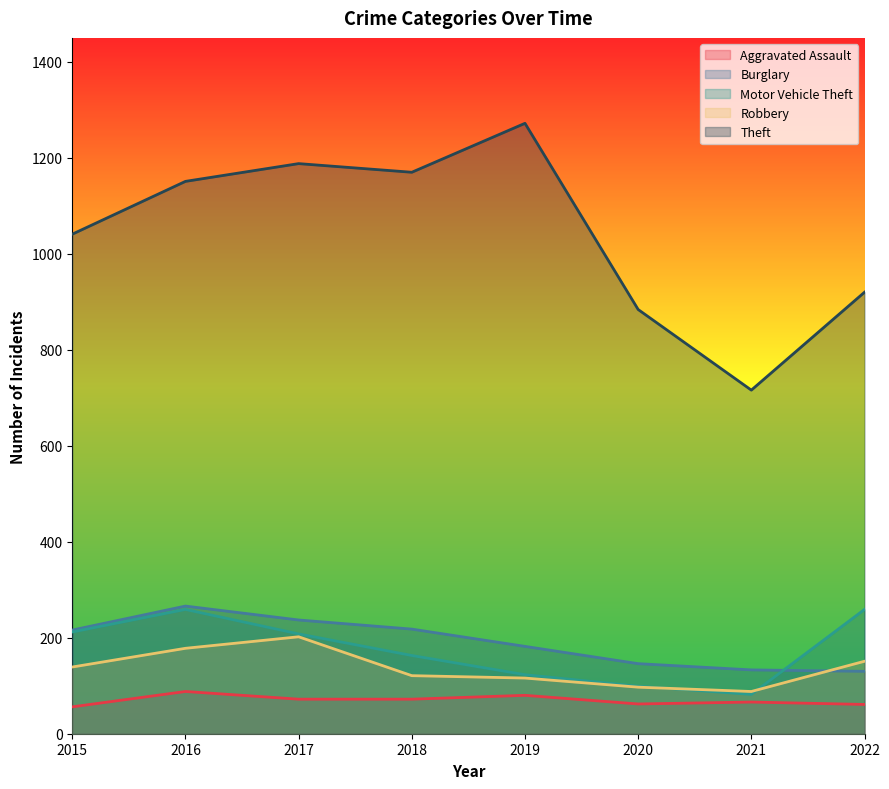

What is the difference between the Robbery values at 2018 and 2021?

33